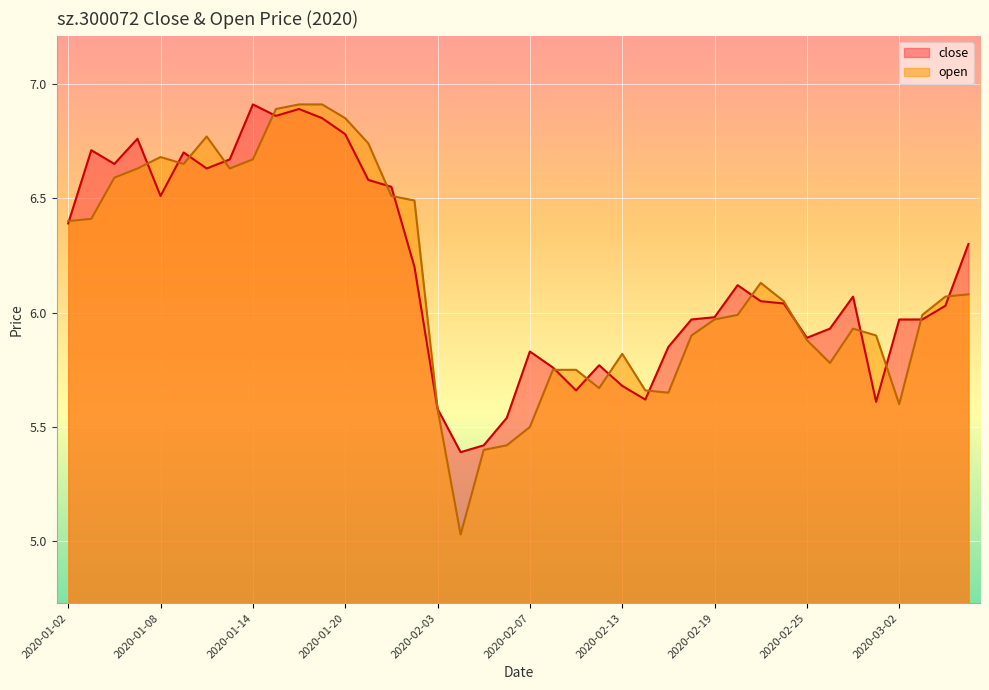

Where is the first local minimum for close?

2020-01-06